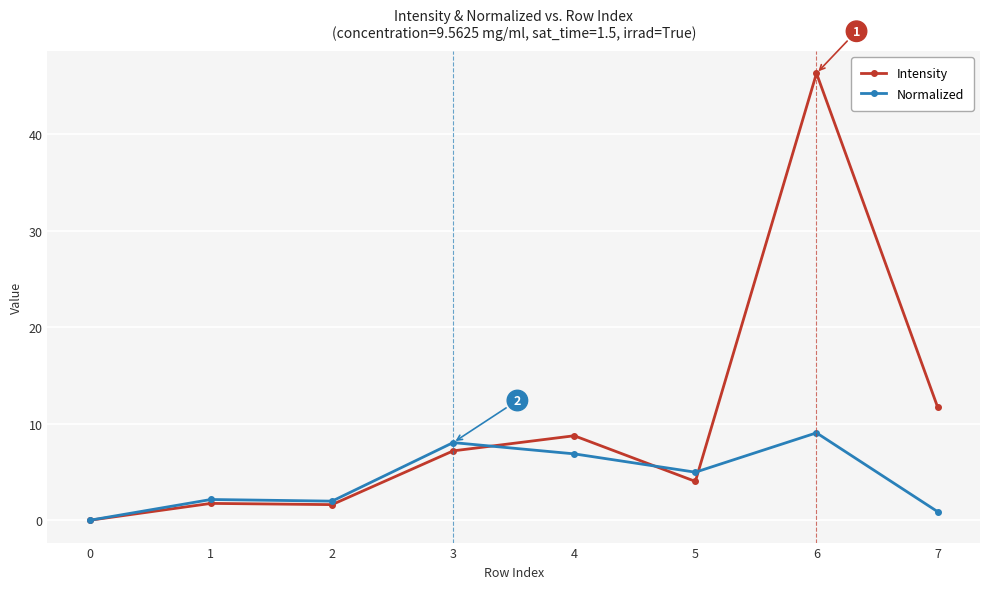

How many values in the Intensity series are below 7?

4